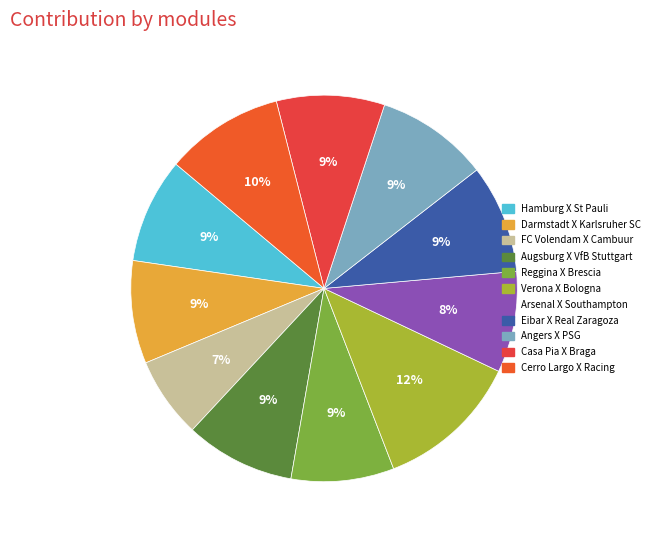

Between Augsburg X VfB Stuttgart and Reggina X Brescia, which is larger?

Augsburg X VfB Stuttgart